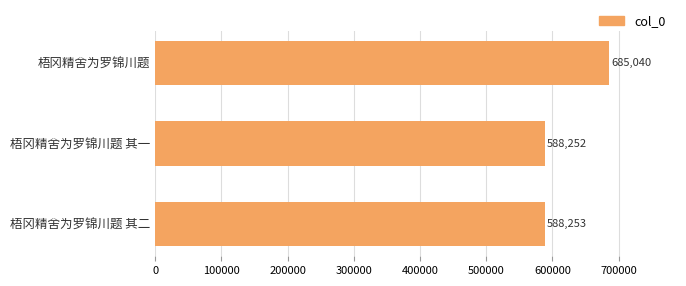

Which label corresponds to the smallest value in the chart?

梧冈精舍为罗锦川题 其一